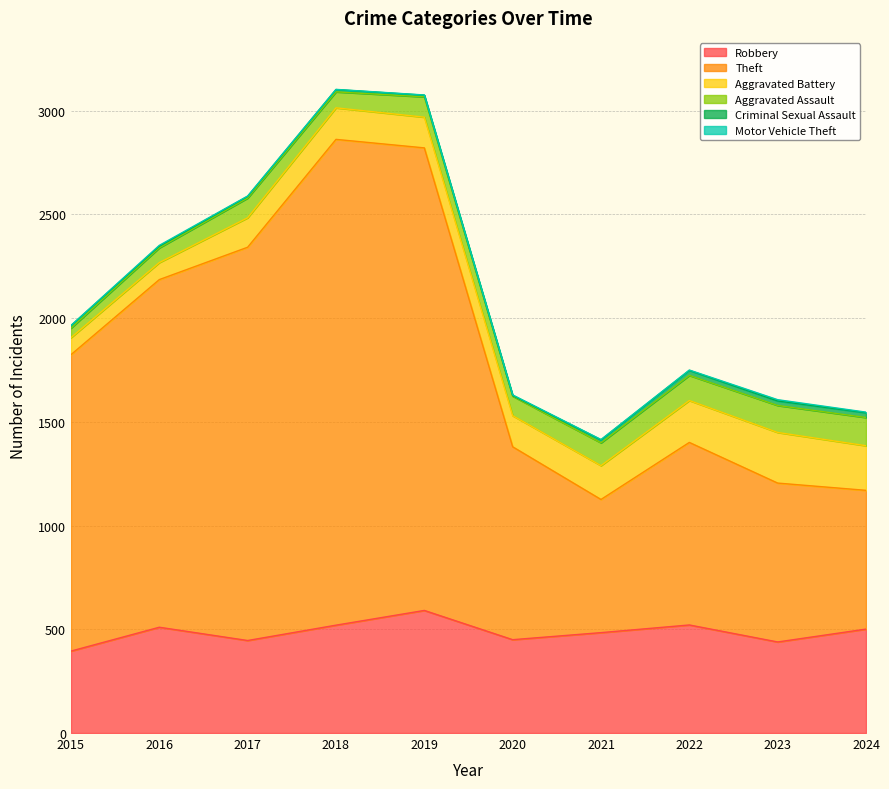

True or false: Motor Vehicle Theft has more than 2 interior local peaks.

True